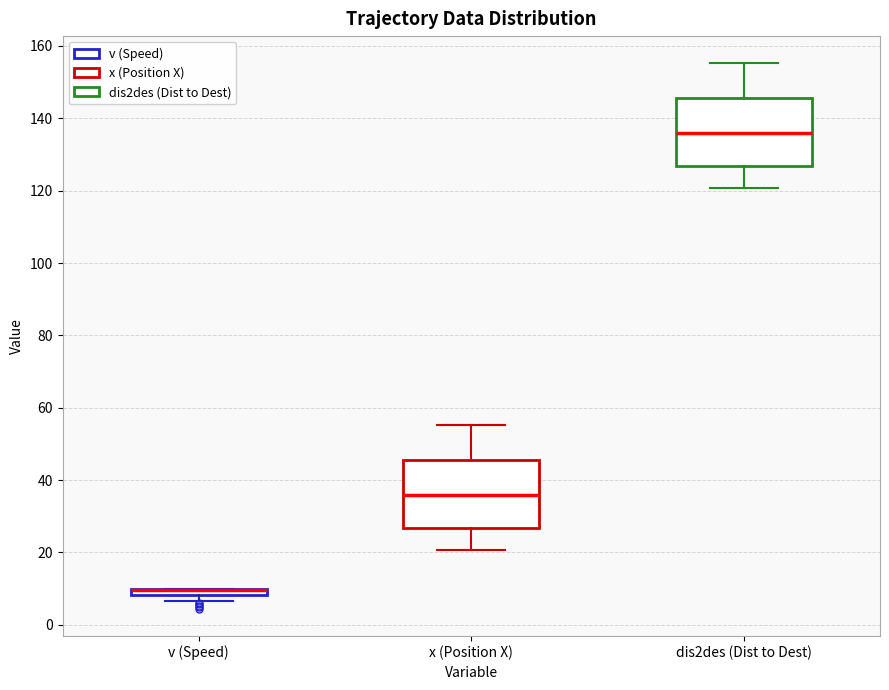

Where is the upper edge of the box for x (Position X) on the y-axis? The values are not printed on the chart, so give them approximately, as read against the axis.

46